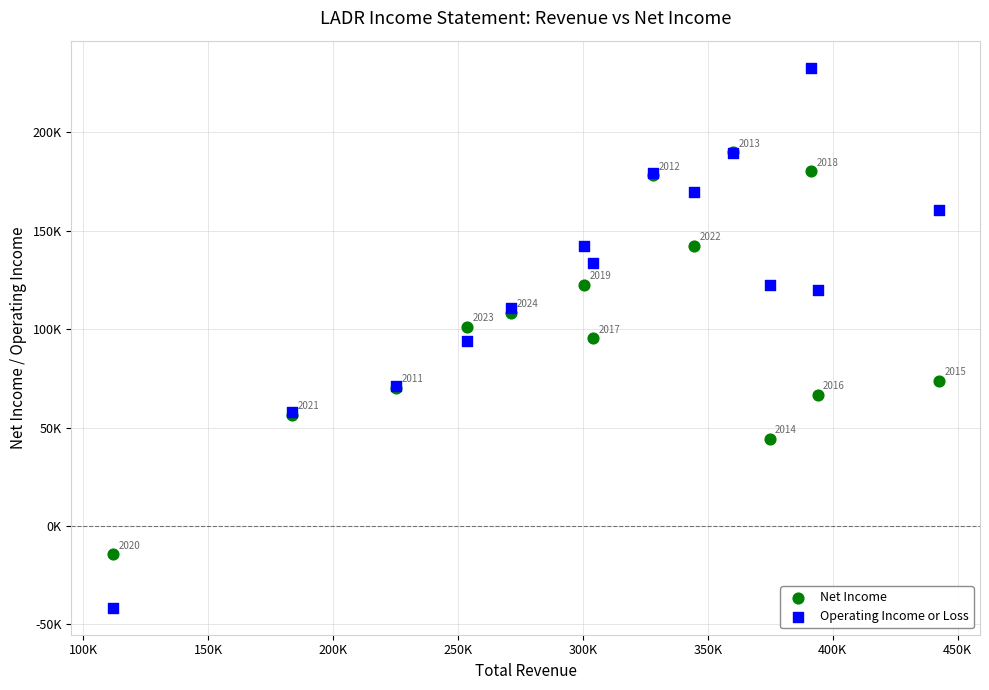

Which series has the largest Y range (max minus min)?

Operating Income or Loss